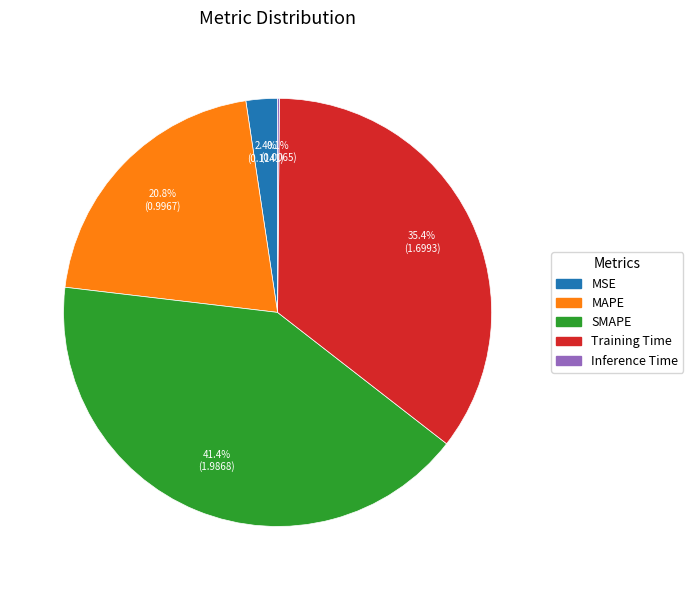

Is there a majority slice in this chart?

No